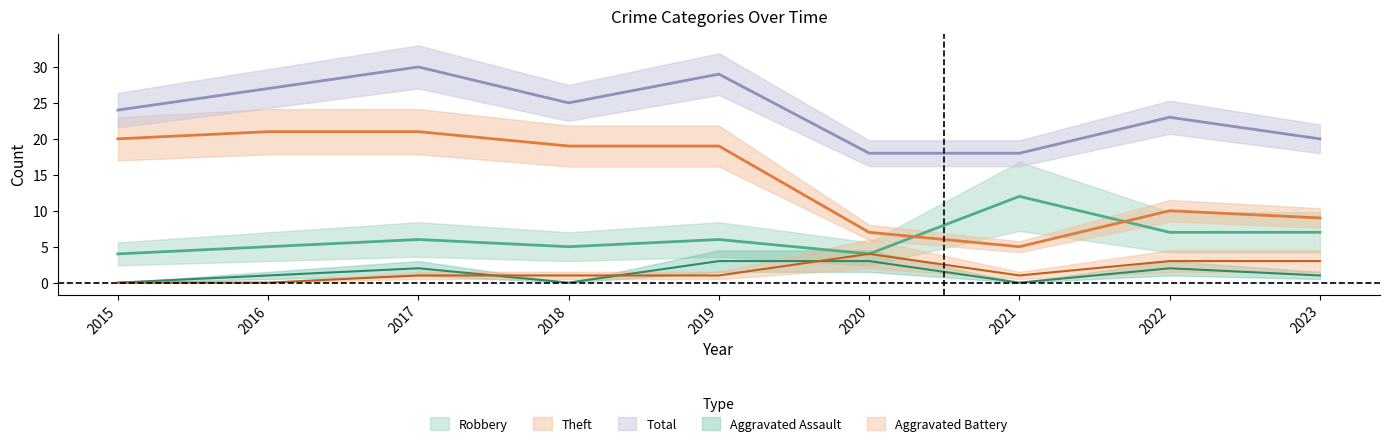

Is it true that Robbery equals 11 at 2019?

False